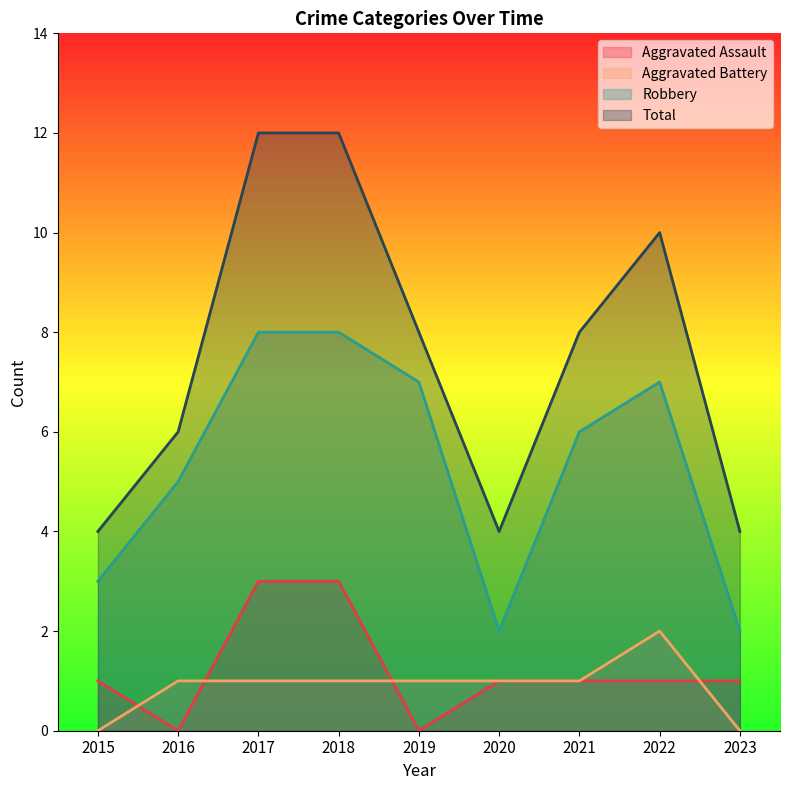

Reading right to left, extract all data points from this chart.

Aggravated Assault: 1	1	1	1	0	3	3	0	1
Aggravated Battery: 0	2	1	1	1	1	1	1	0
Robbery: 2	7	6	2	7	8	8	5	3
Total: 4	10	8	4	8	12	12	6	4